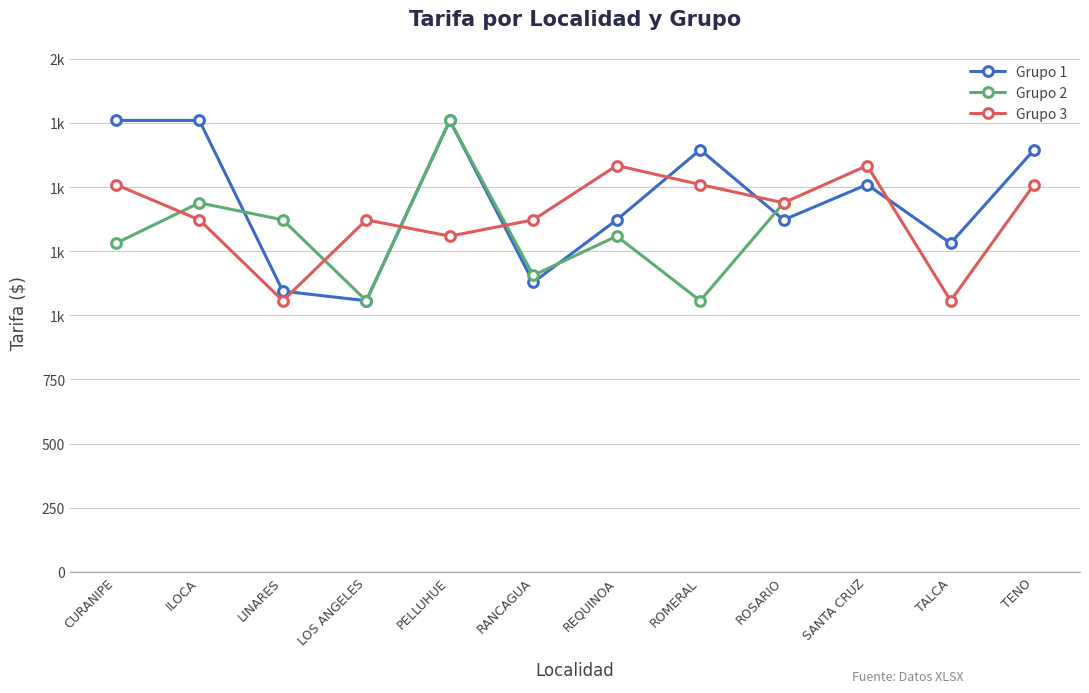

How many intersections are there between Grupo 3 and Grupo 1?

6